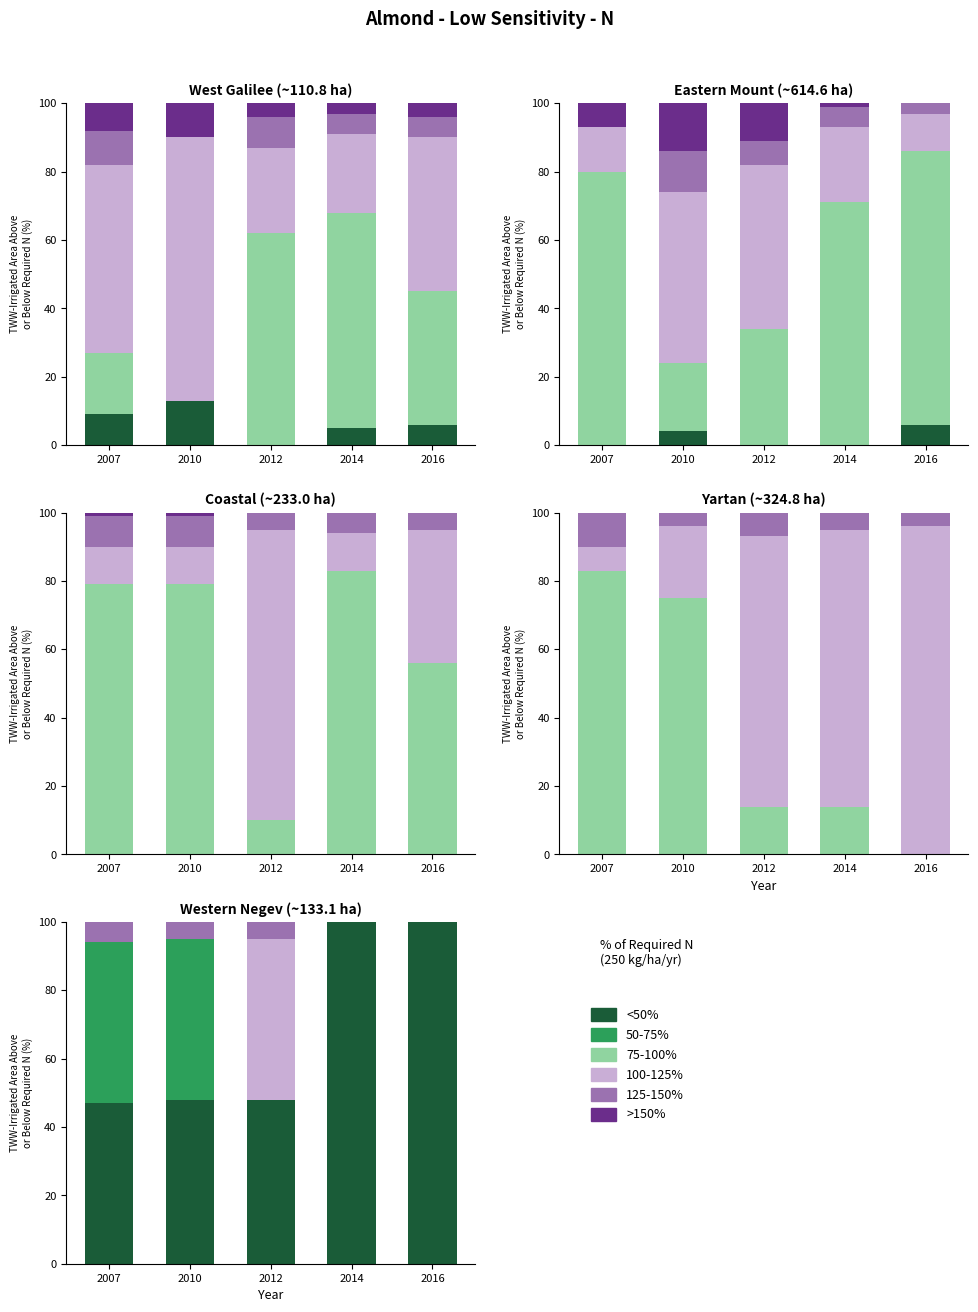

What is the difference between the highest and lowest values at 2007?

47